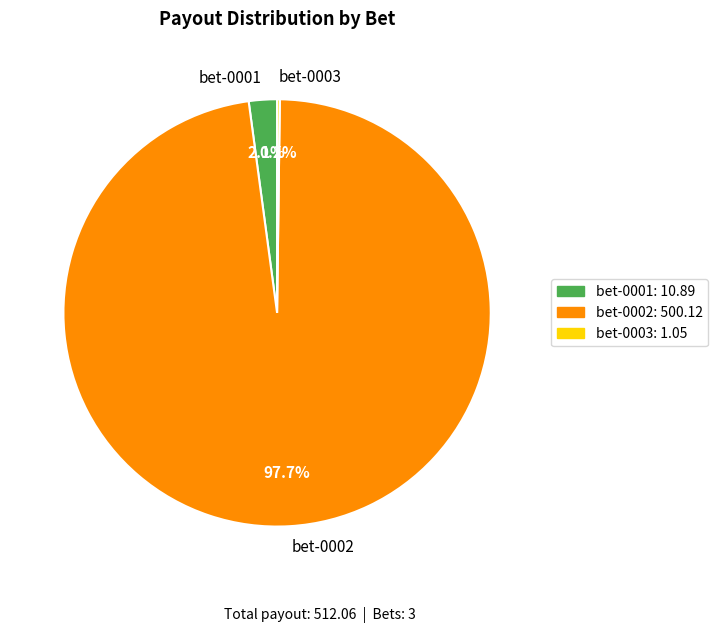

What percentage is NOT represented by bet-0002?

2.3%